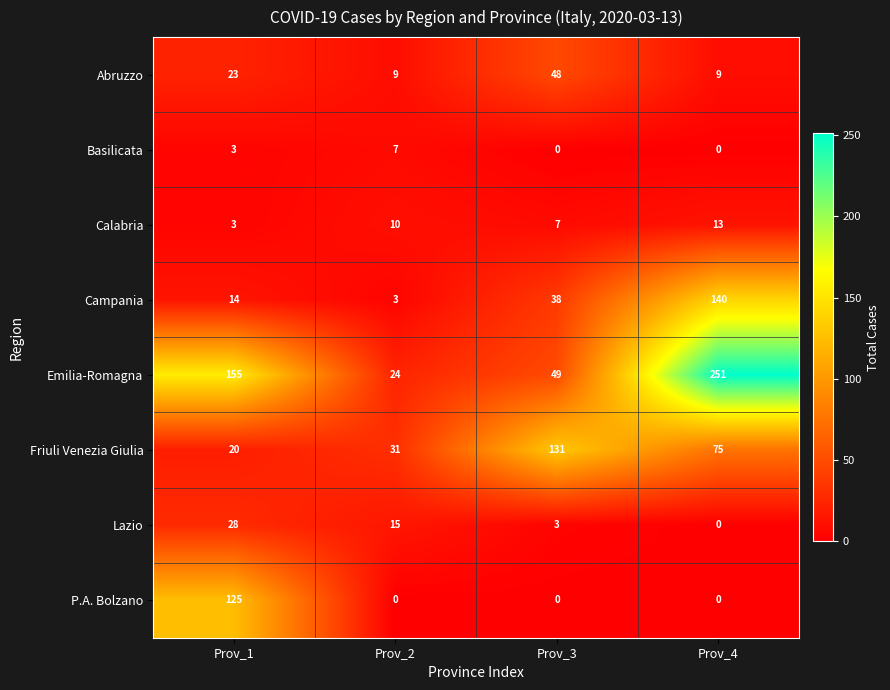

How many categories are shown in the chart?

4